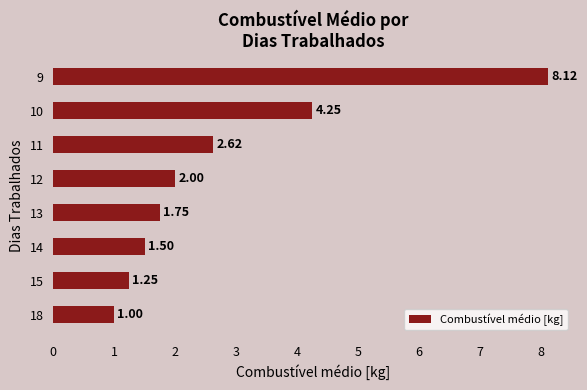

What is the average value?

2.8